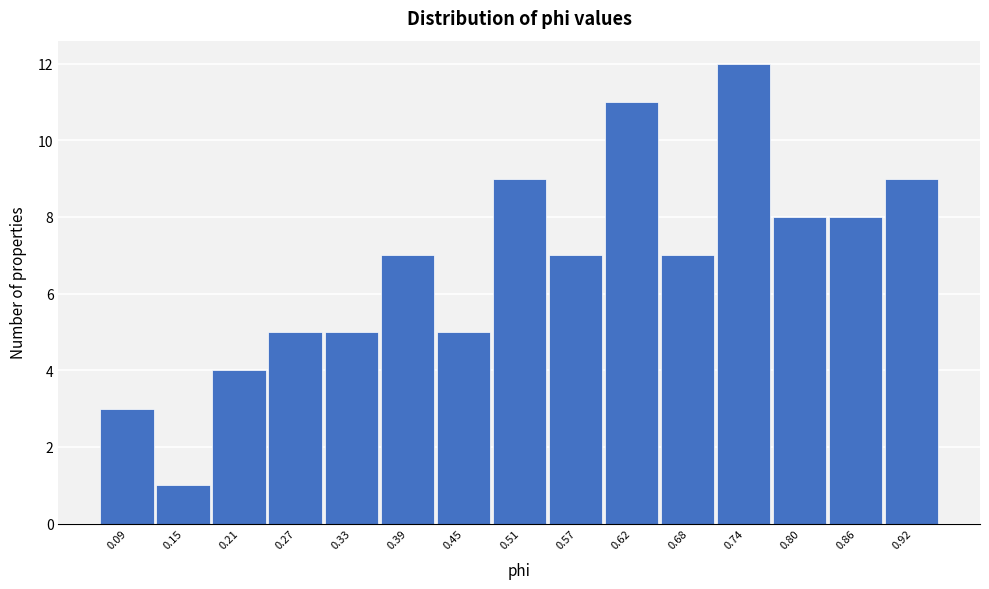

Reading left to right, what are all the values shown in this chart?

0.09=3	0.15=1	0.21=4	0.27=5	0.33=5	0.39=7	0.45=5	0.51=9	0.57=7	0.62=11	0.68=7	0.74=12	0.80=8	0.86=8	0.92=9